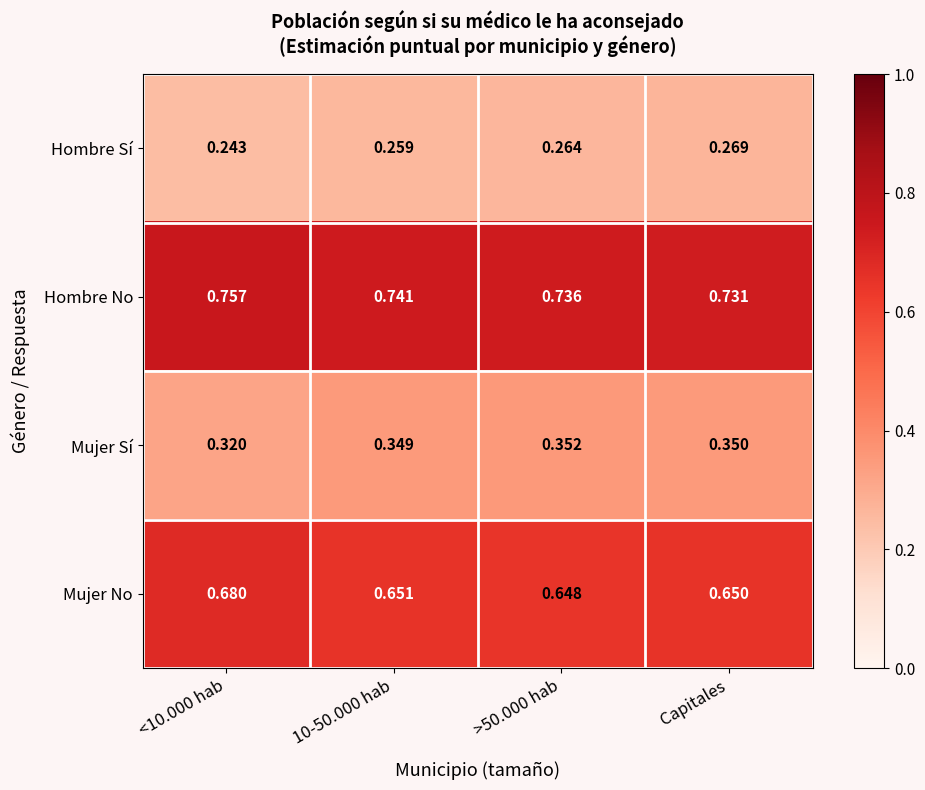

Is the value of Hombre Sí at <10.000 hab greater than the value of Mujer No at >50.000 hab?

No